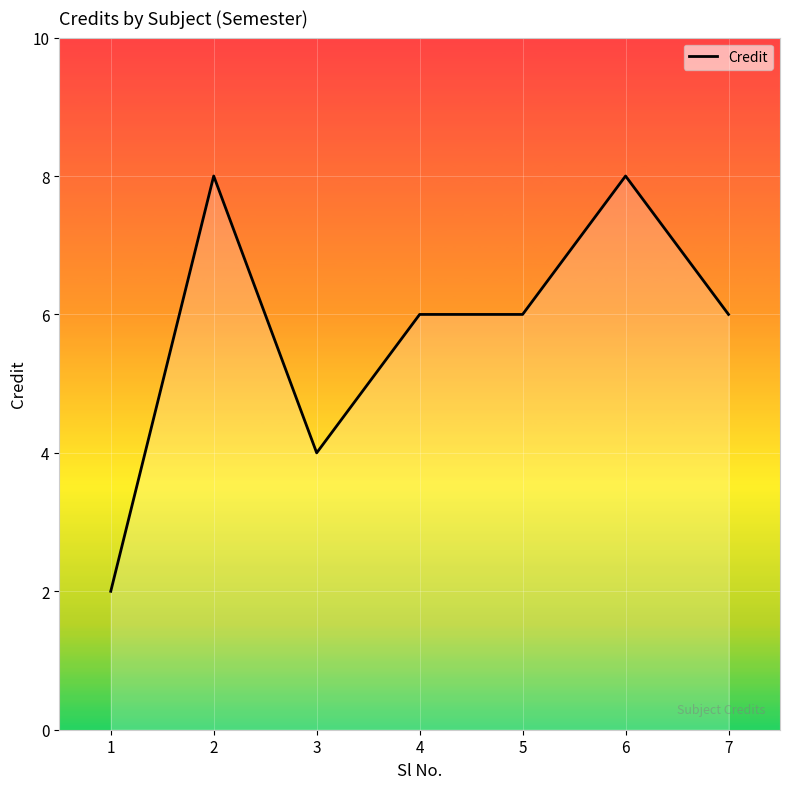

Is it true that the value at 5 is 2?

False